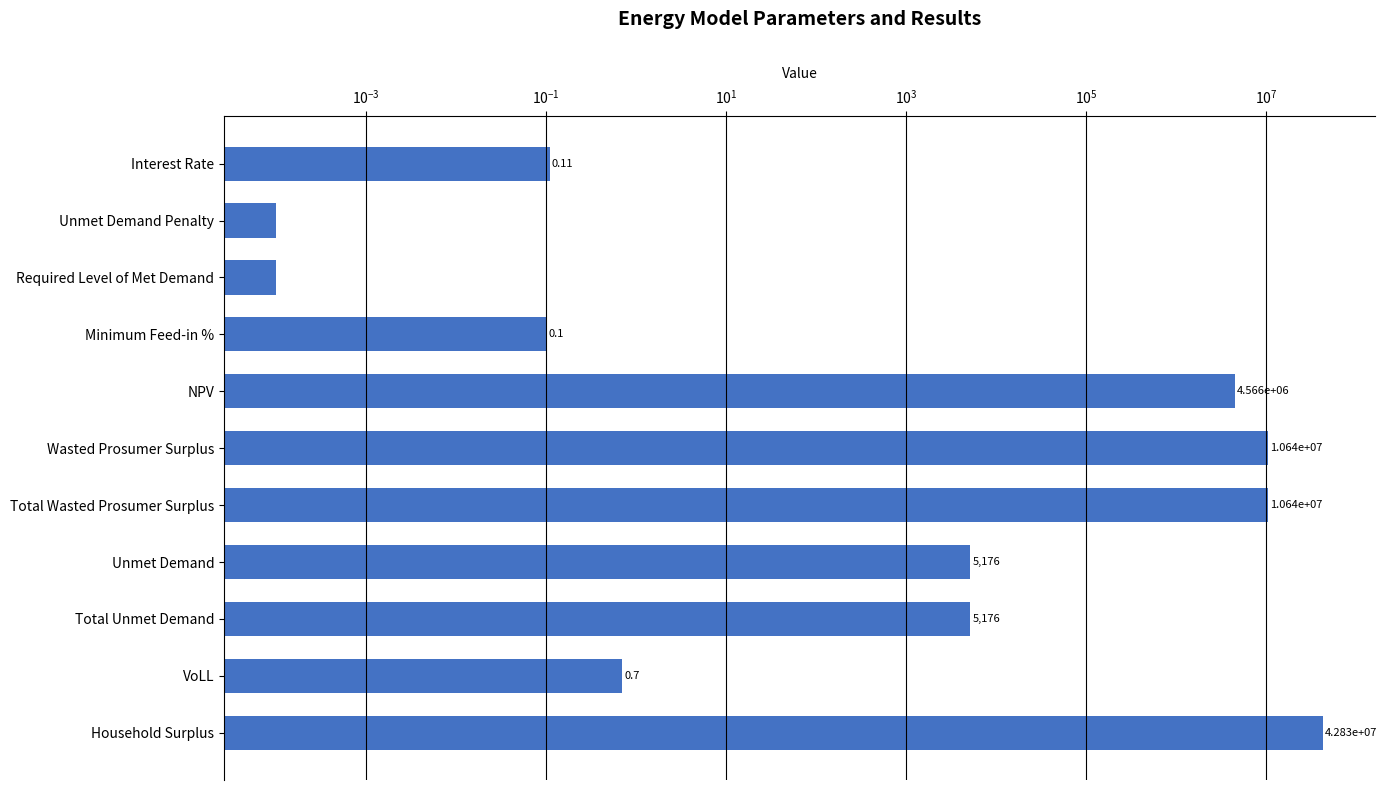

The chart shows a value of 24885570.2 at Household Surplus. True or false?

False